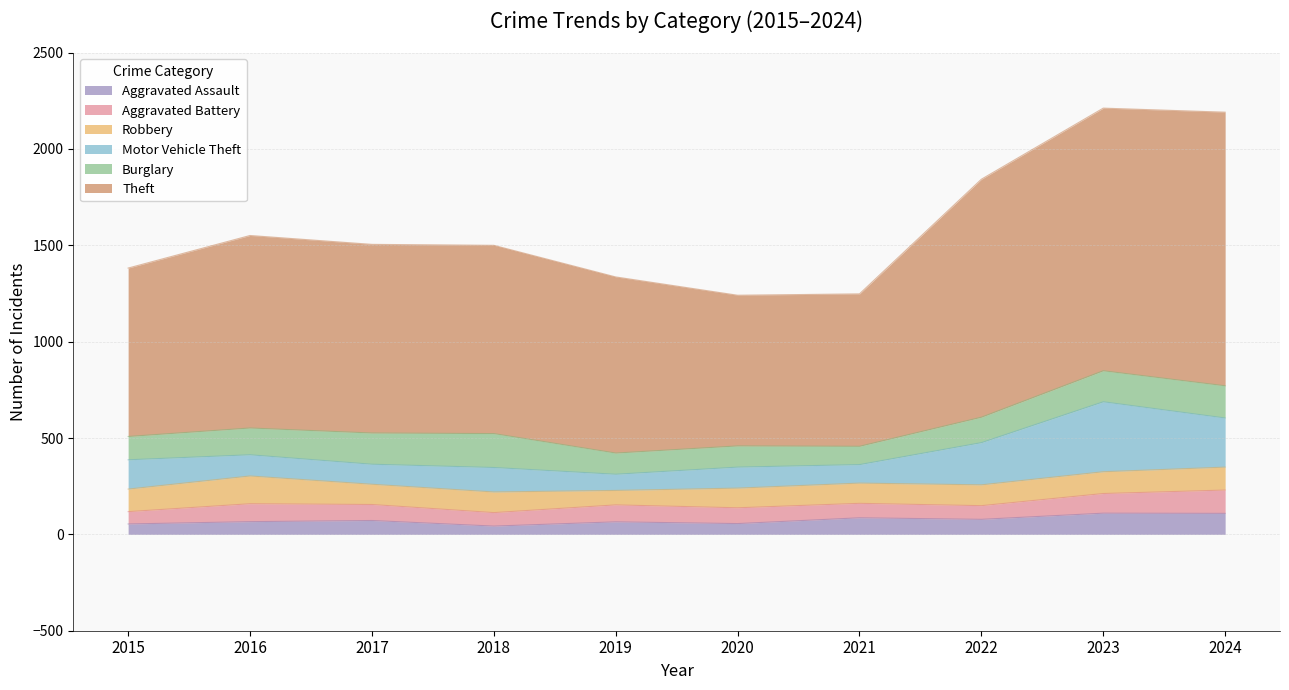

Does the chart display data point markers on the line(s)?

No